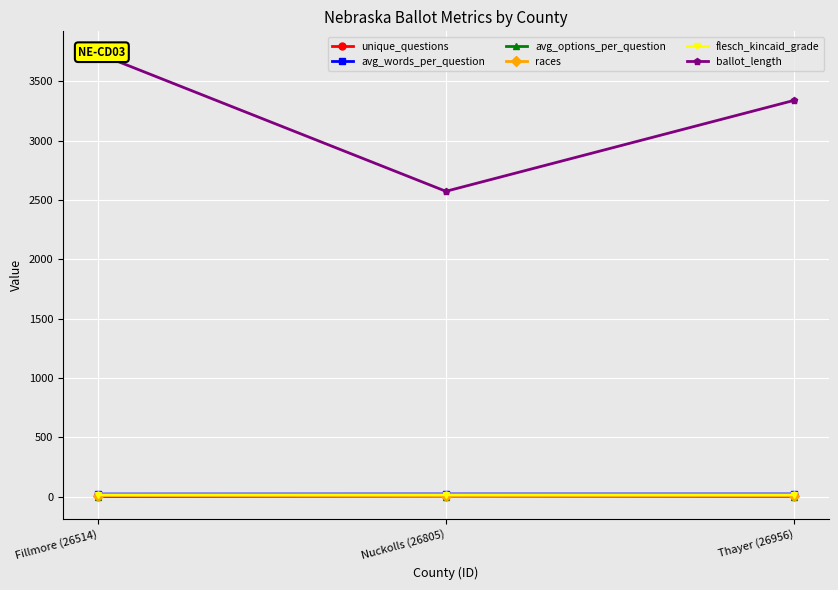

Reading left to right, extract all data points from this chart.

unique_questions: Fillmore (26514)=15.0	Nuckolls (26805)=10.0	Thayer (26956)=13.0
avg_words_per_question: Fillmore (26514)=23.3	Nuckolls (26805)=23.8	Thayer (26956)=23.8
avg_options_per_question: Fillmore (26514)=1.9	Nuckolls (26805)=2.4	Thayer (26956)=2.2
races: Fillmore (26514)=9.0	Nuckolls (26805)=4.0	Thayer (26956)=7.0
flesch_kincaid_grade: Fillmore (26514)=17.2	Nuckolls (26805)=17.4	Thayer (26956)=17.3
ballot_length: Fillmore (26514)=3735.0	Nuckolls (26805)=2574.0	Thayer (26956)=3340.0